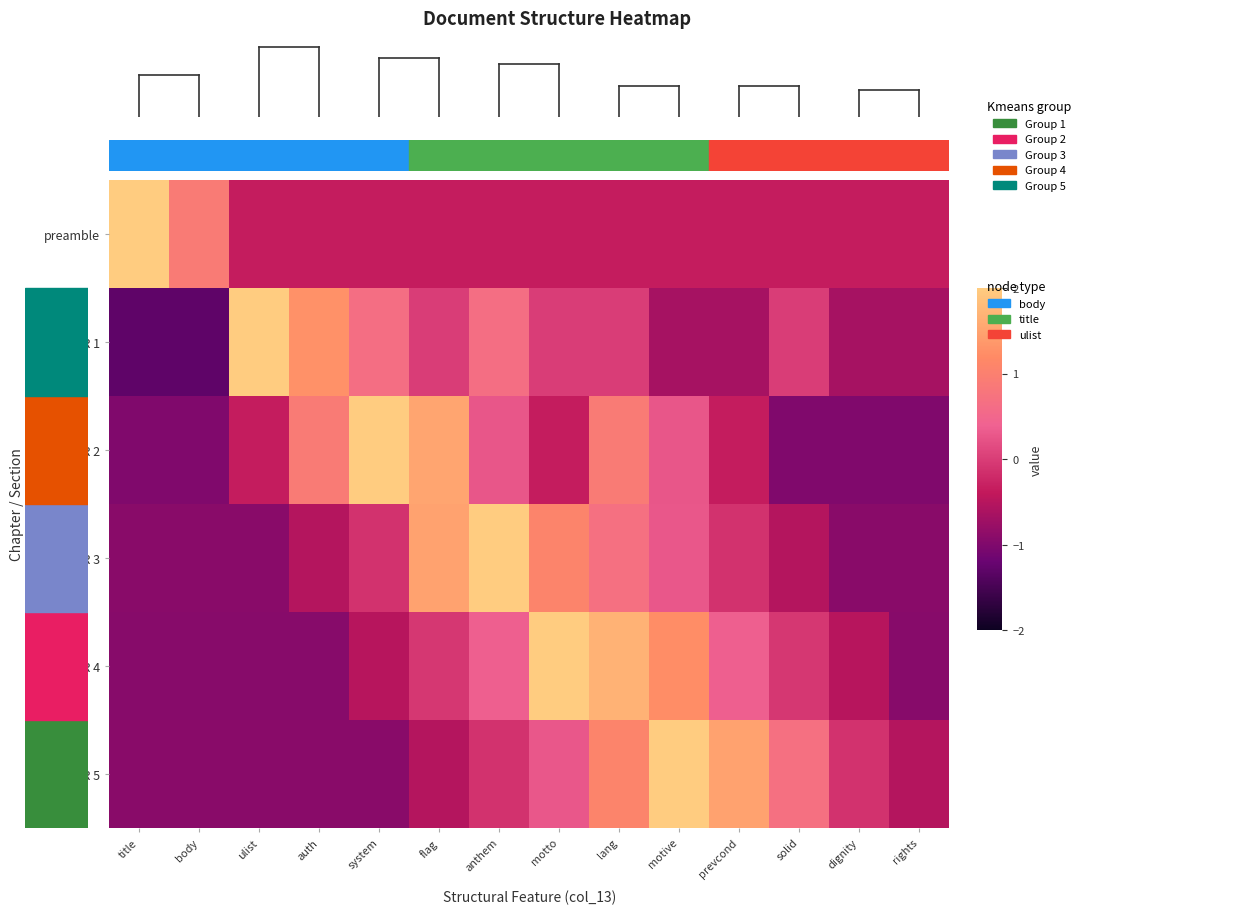

Between body and motive, which series saw the biggest shift?

CHAPTER 5